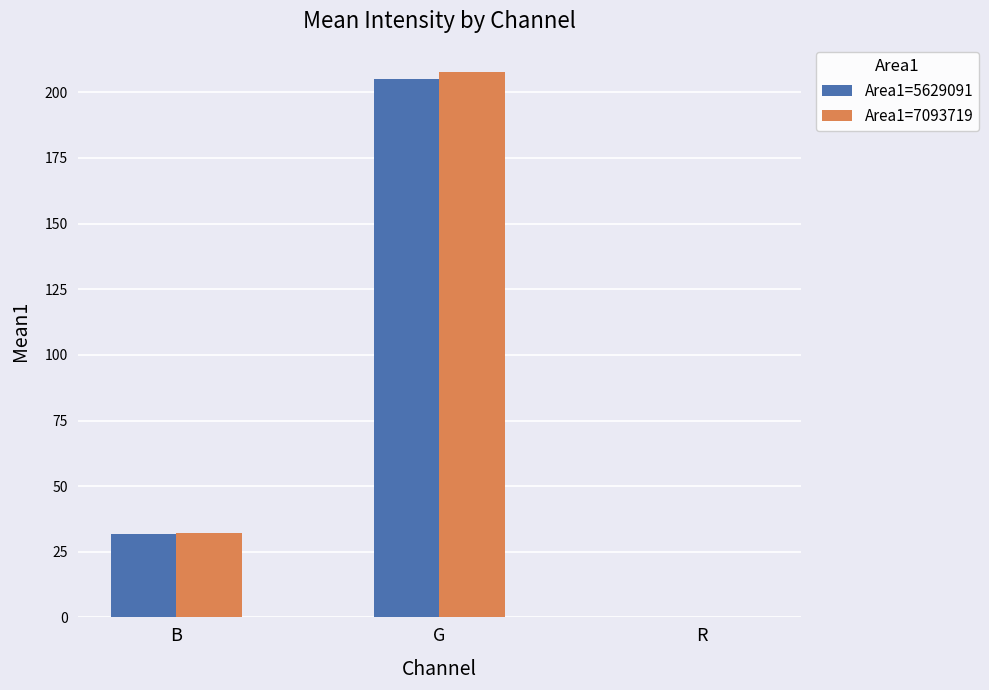

Which series changed the most between B and R?

Area1=7093719